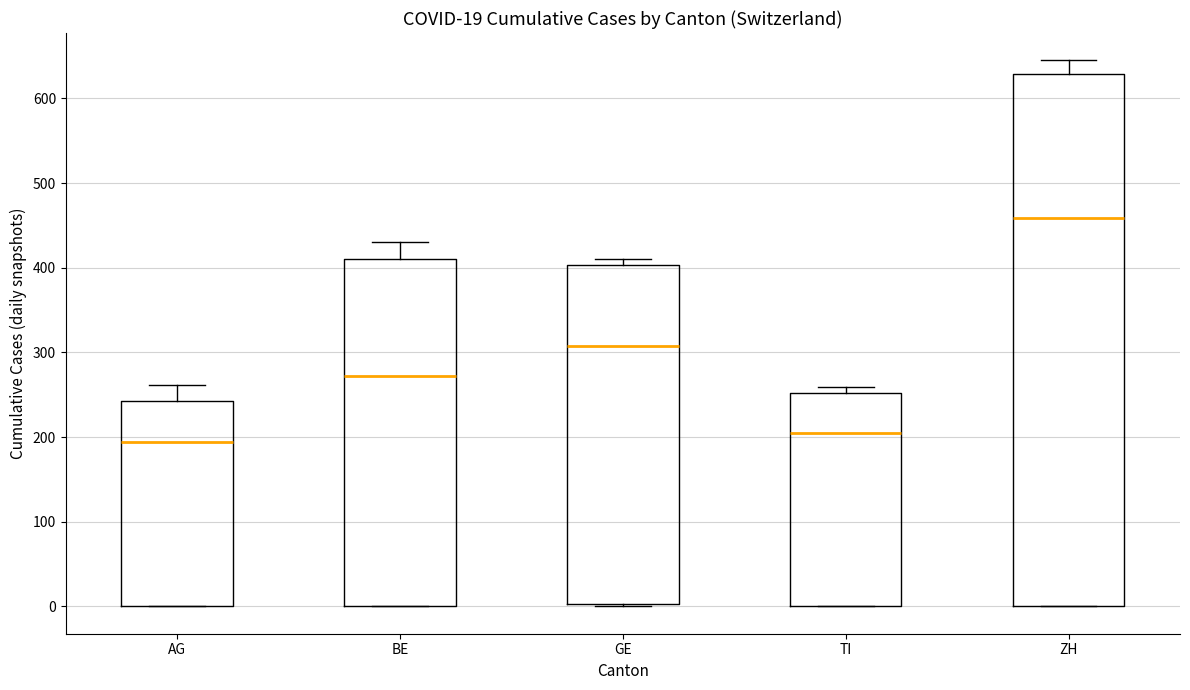

Which box is the tallest, from its lower edge to its upper edge?

ZH